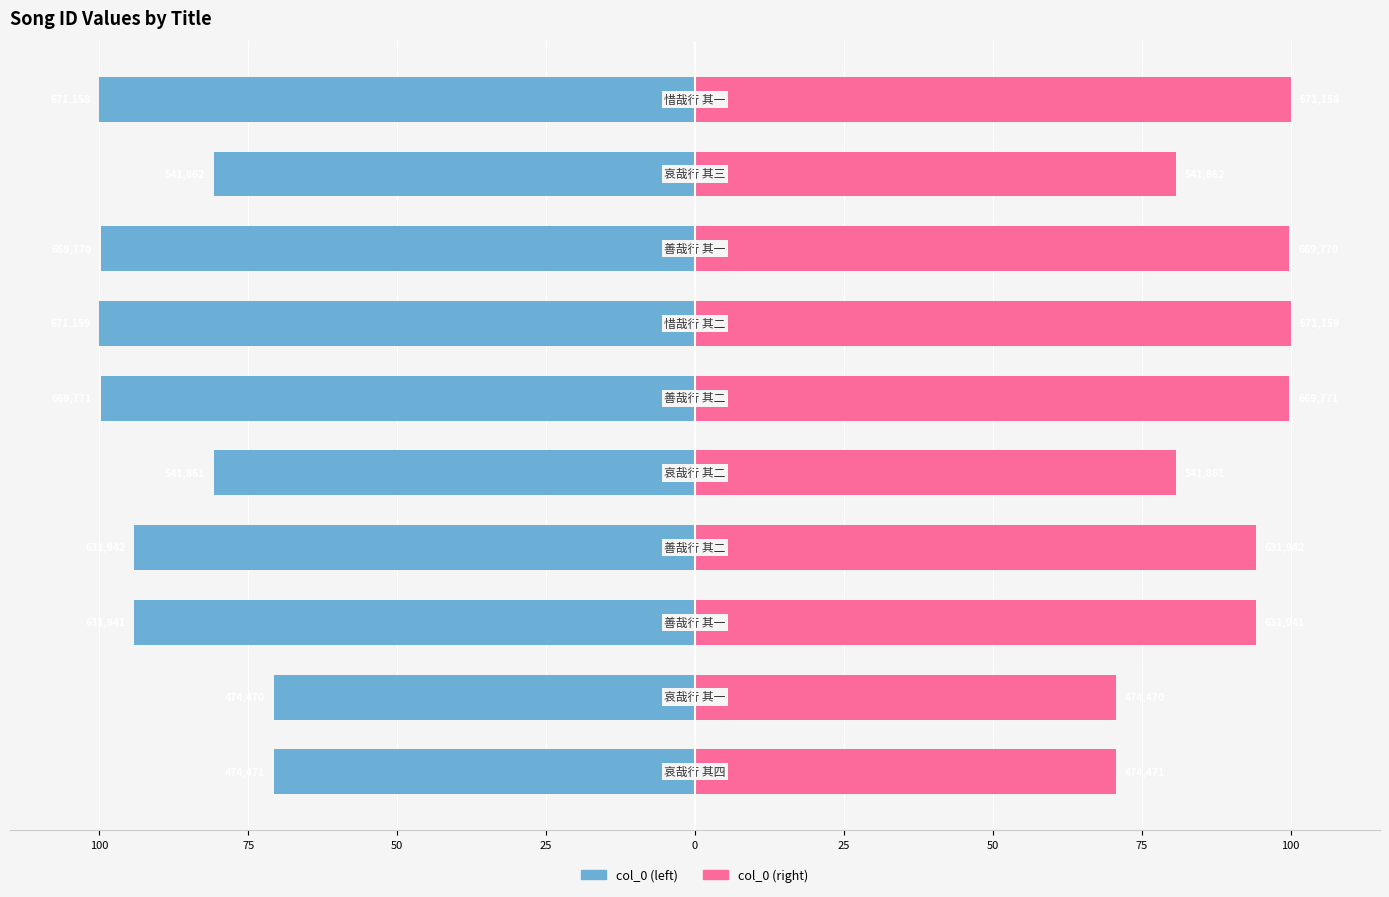

Reading left to right, list all the values displayed in this chart.

col_0 (left): -70.7	-70.7	-94.2	-94.2	-80.7	-99.8	-100.0	-99.8	-80.7	-100.0
col_0 (right): 70.7	70.7	94.2	94.2	80.7	99.8	100.0	99.8	80.7	100.0